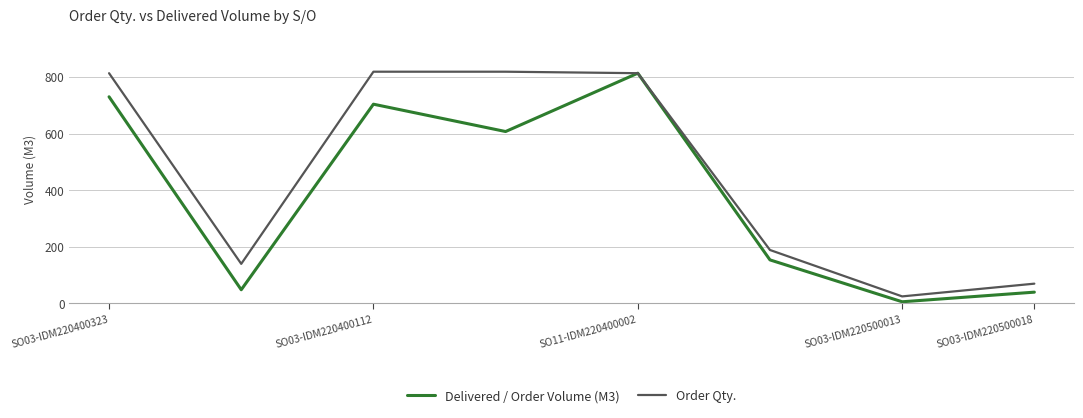

List the series in order of their overall mean, lowest first.

Delivered / Order Volume (M3), Order Qty.